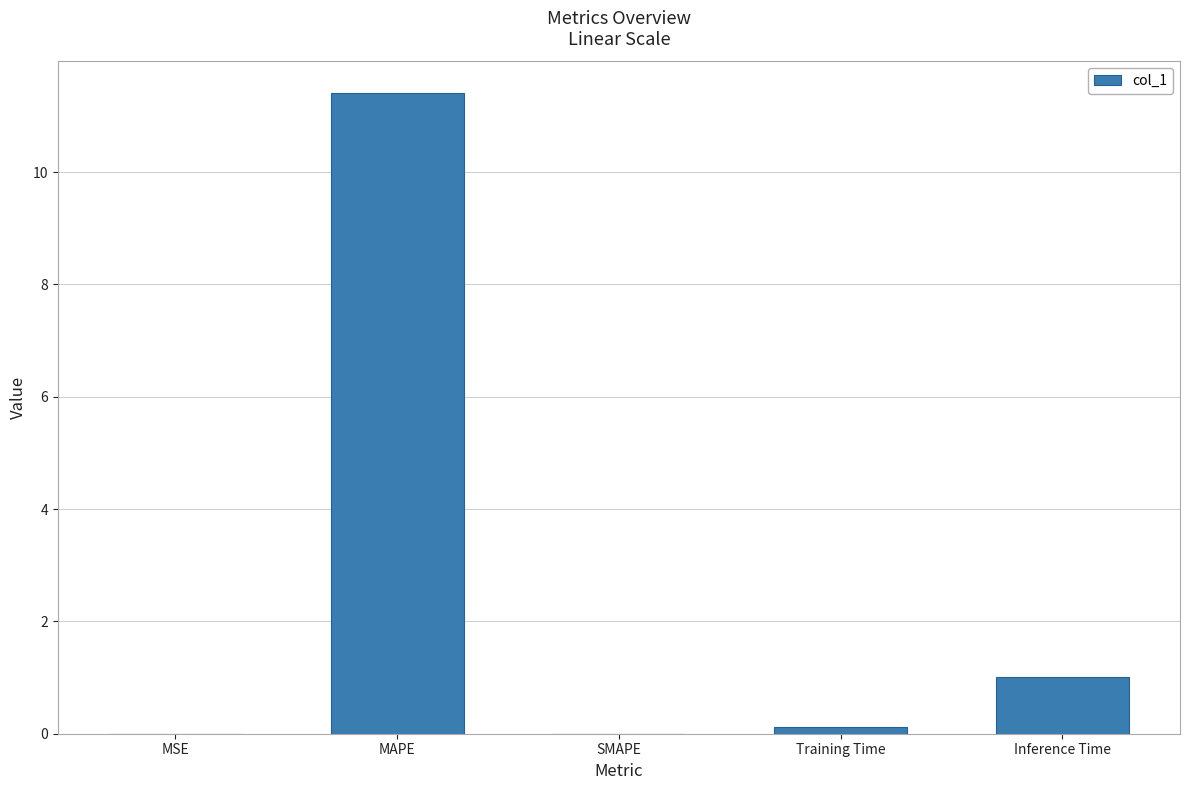

The chart shows a value of -6.1 at SMAPE. True or false?

False